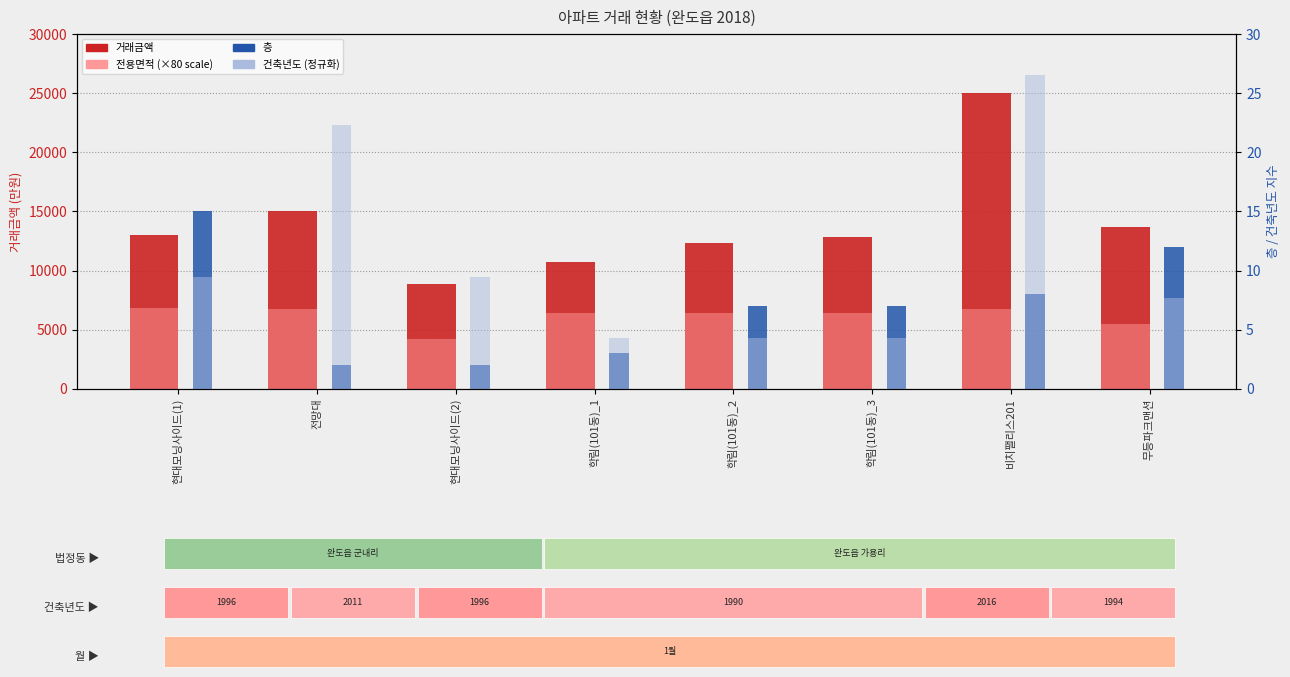

How many data points does each series have?

8